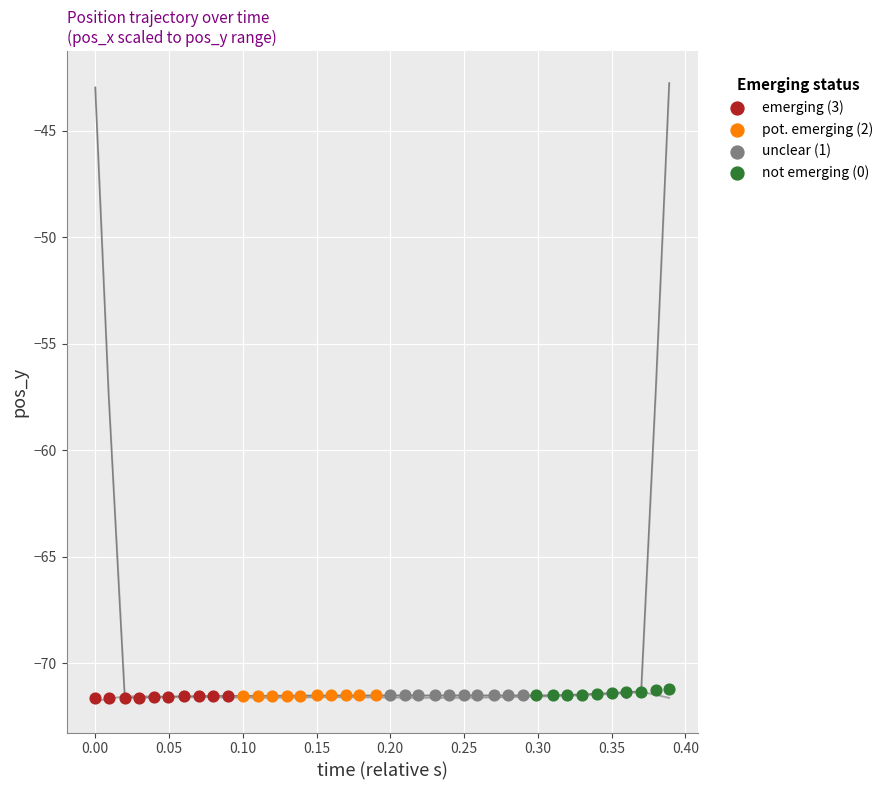

What are all the series names shown in the legend?

emerging (3), pot. emerging (2), unclear (1), not emerging (0)